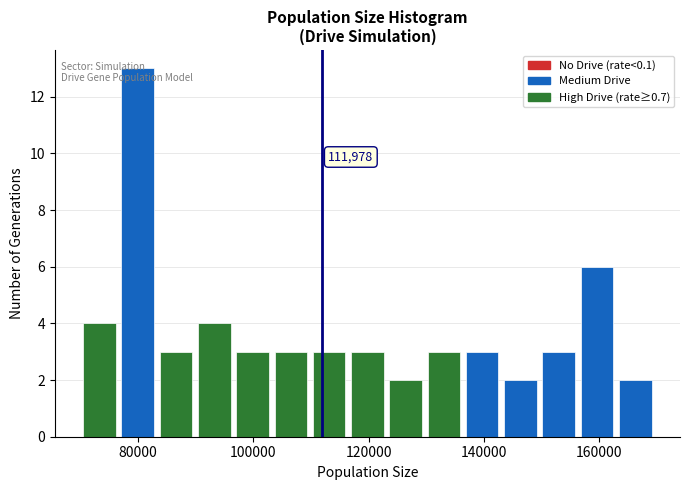

Around what value on the x-axis is the tallest bar? Give the approximate position of its centre, as read against the axis.

80000